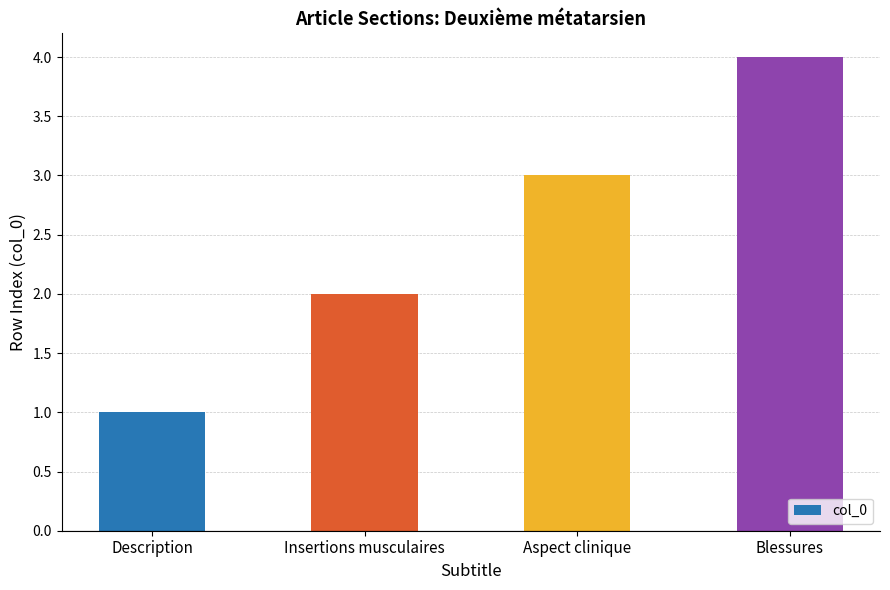

What is the sum of the values at Insertions musculaires and Blessures?

6